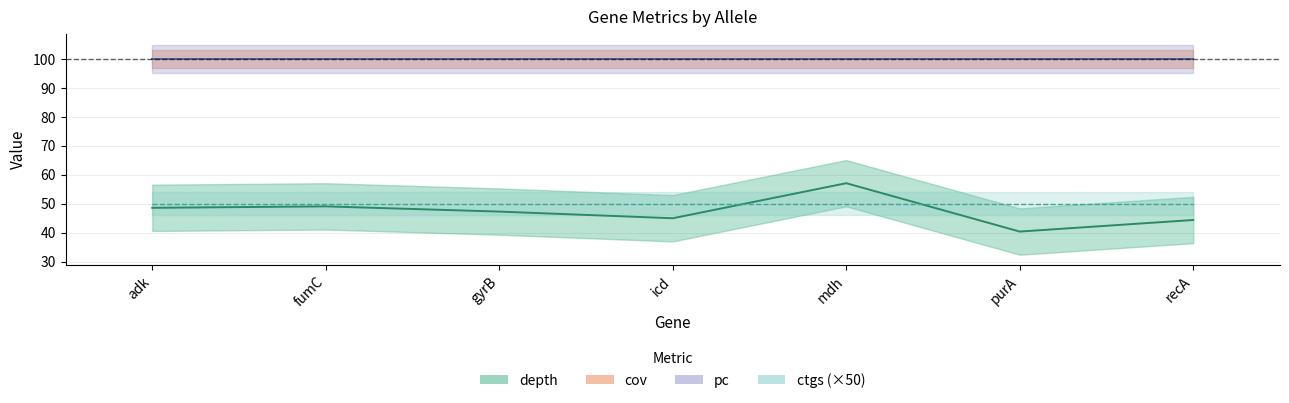

Which series has the widest spread of values?

depth